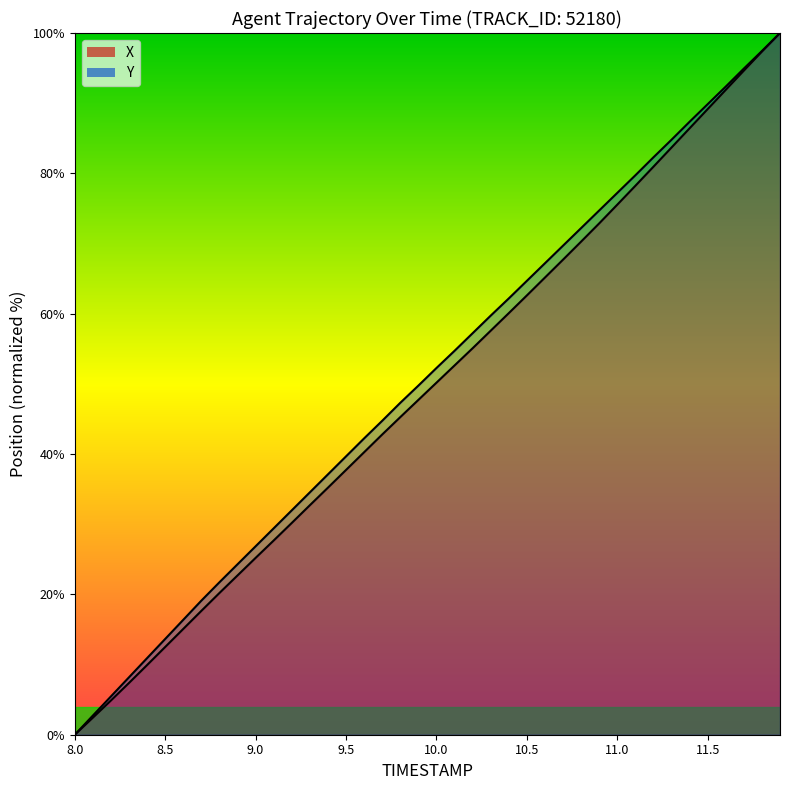

True or false: X and Y cross at least once.

False